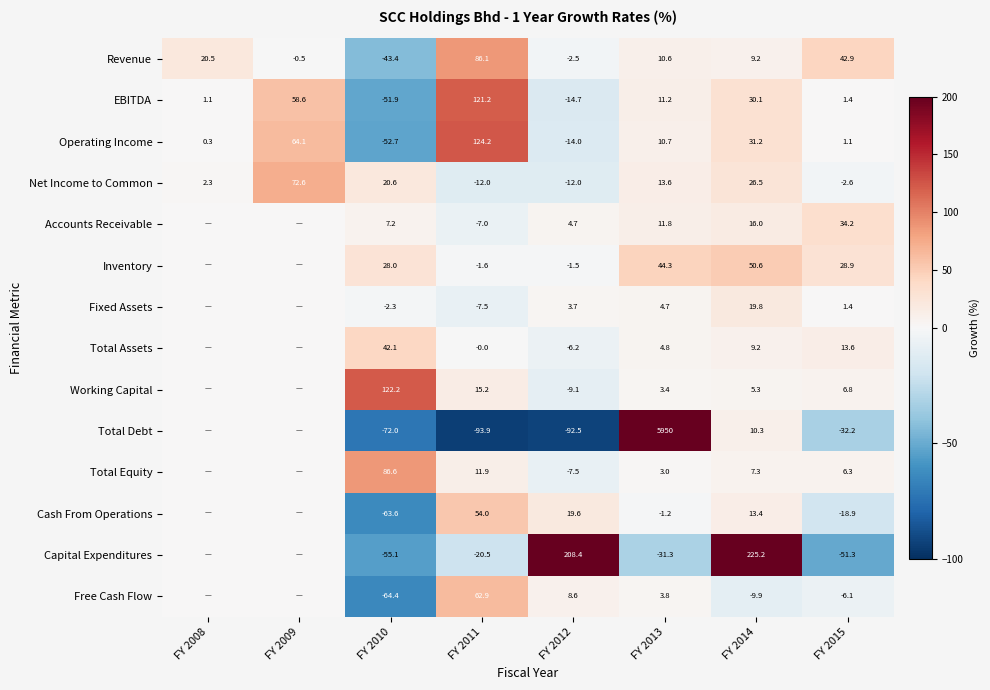

What is the sum of all Net Income to Common values?

109.0